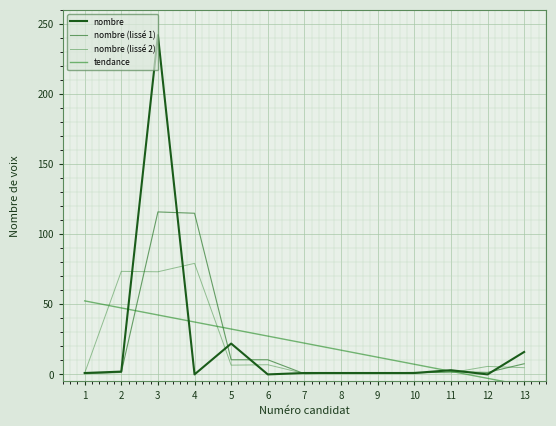

After their last crossing, which series has the higher values: nombre (lissé 1) or nombre?

nombre